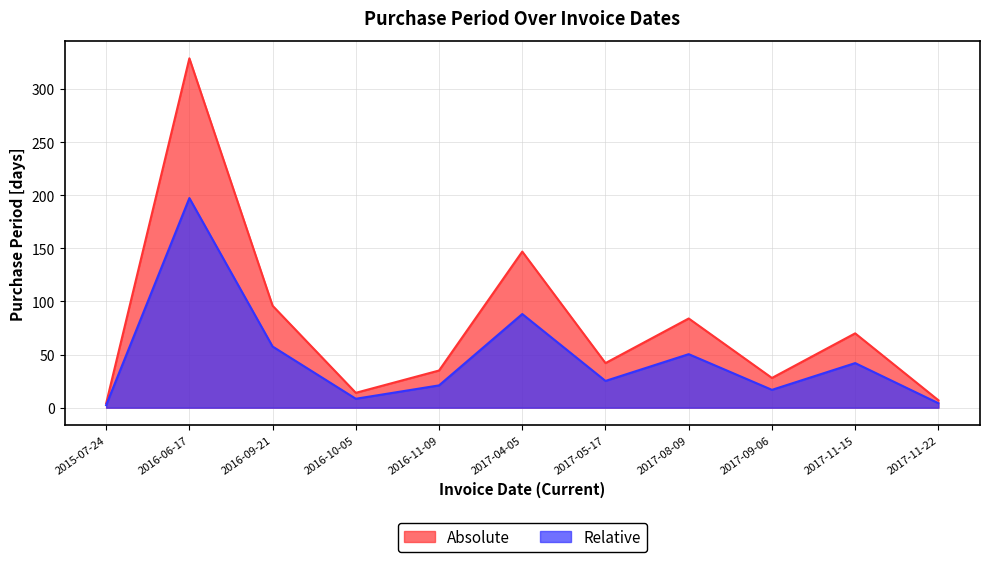

Count the number of values greater than 42.

5